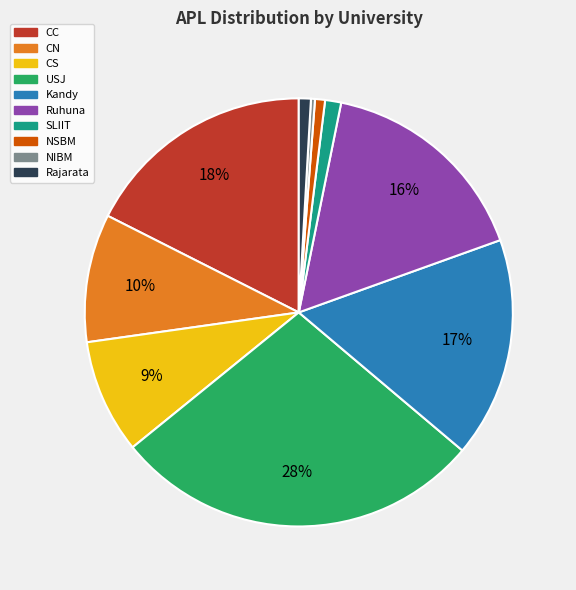

Between Rajarata and NIBM, which is larger?

Rajarata